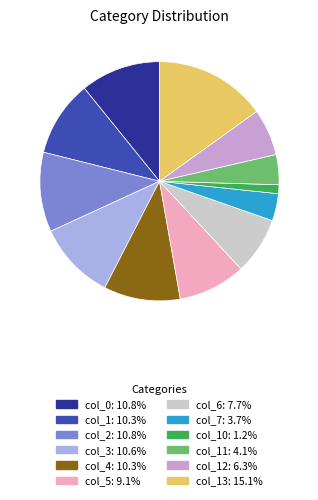

How many segments does this pie chart have?

12